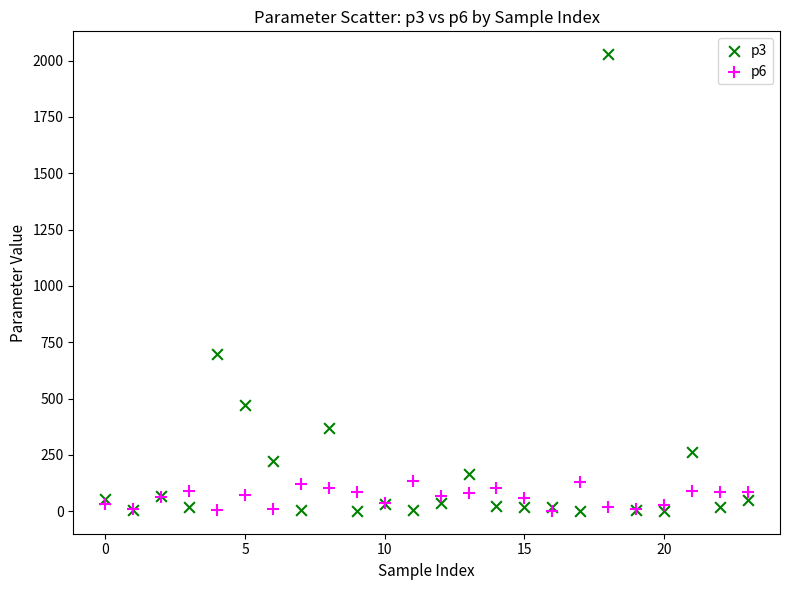

Across all series, what Y value is closest to 1014?

697.6